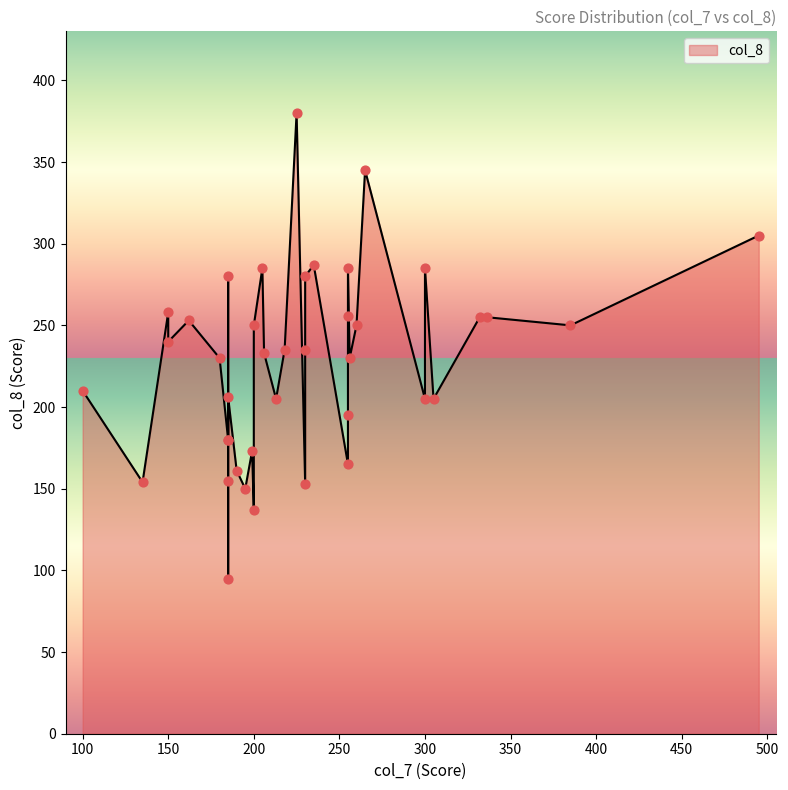

Which has a higher value, 185 or 200?

185